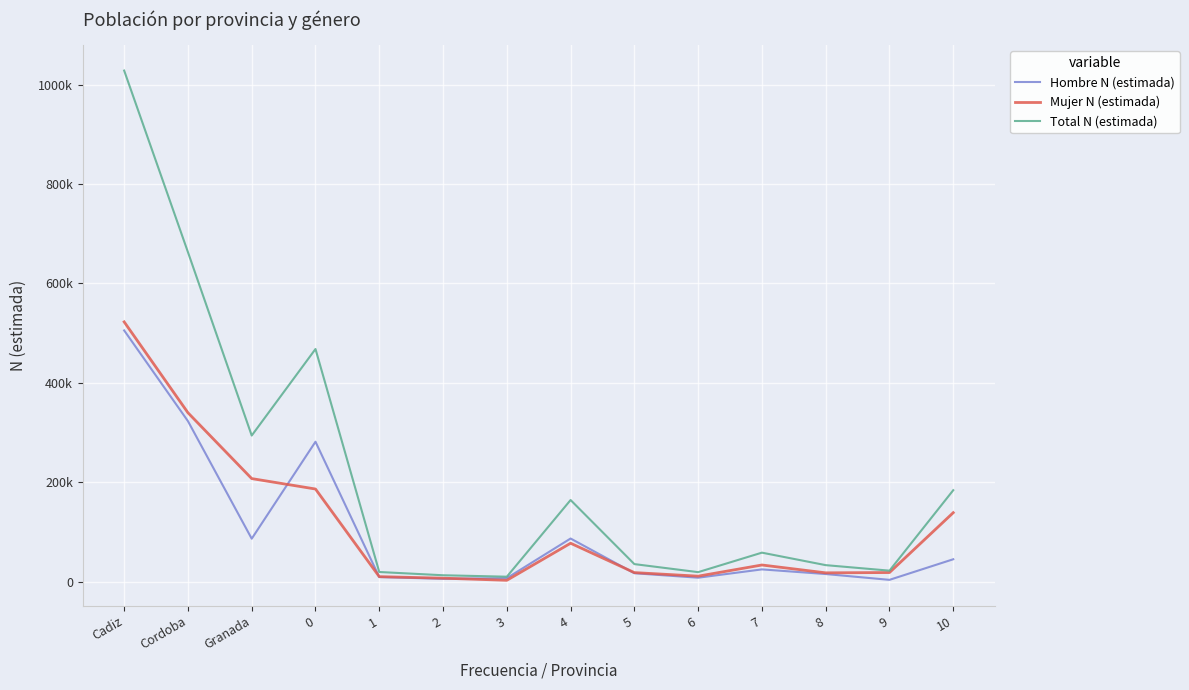

The value of Hombre N (estimada) at 9 is 3785. True or false?

True